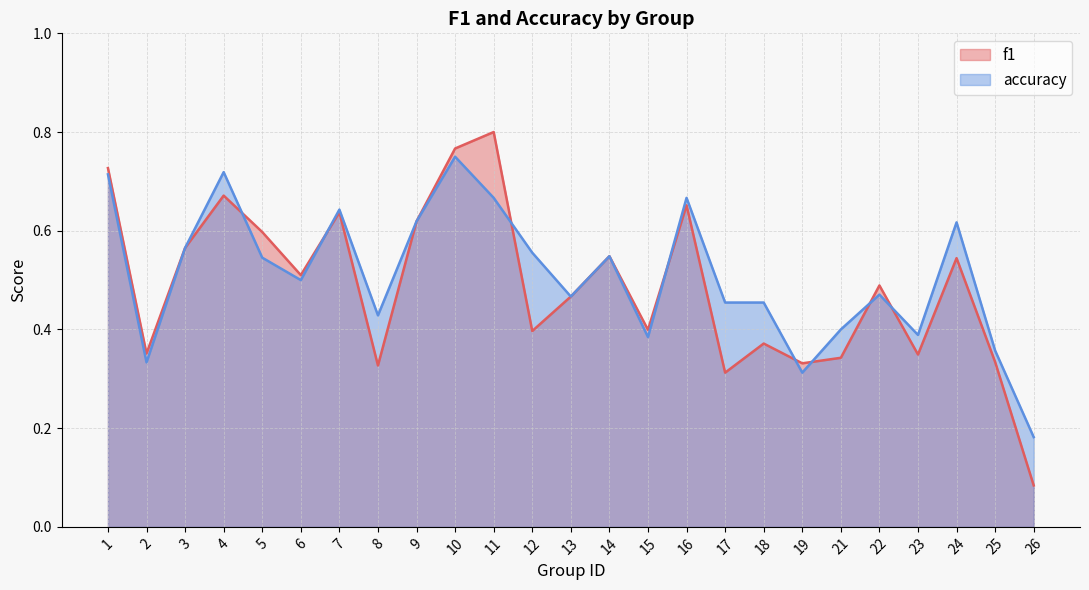

What is the difference between the highest and lowest values at 5?

0.1